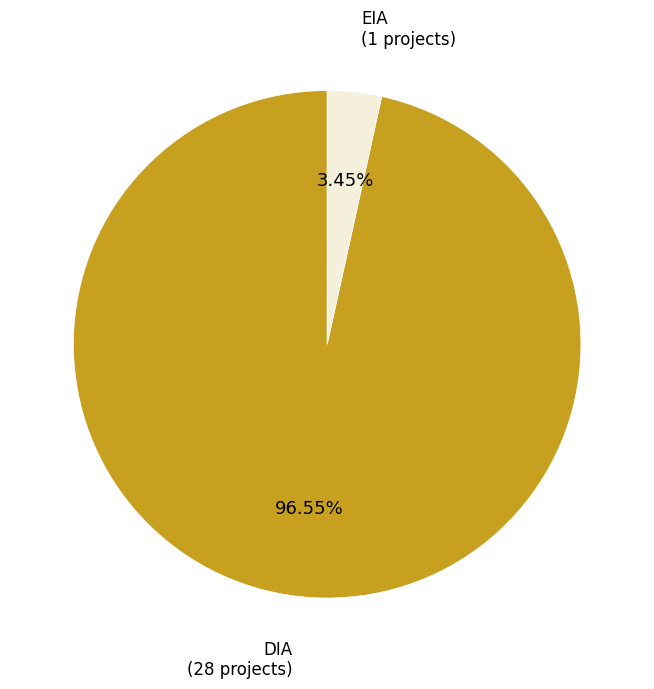

Is there any slice that represents more than half of the pie?

Yes